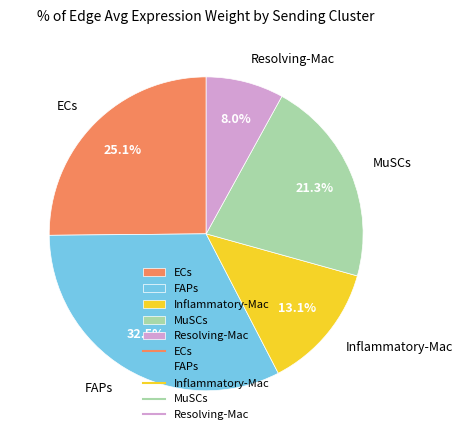

How many segments does this pie chart have?

5